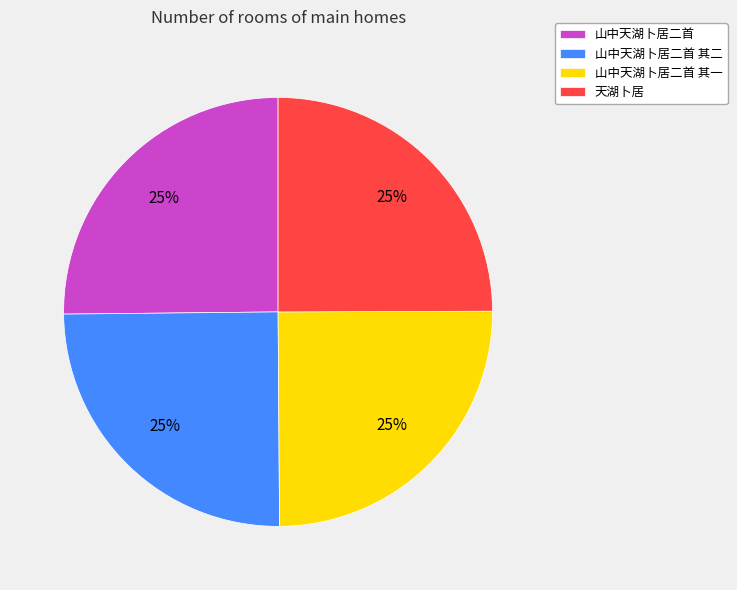

To the nearest percent, what portion does 山中天湖卜居二首 其一 represent?

25%